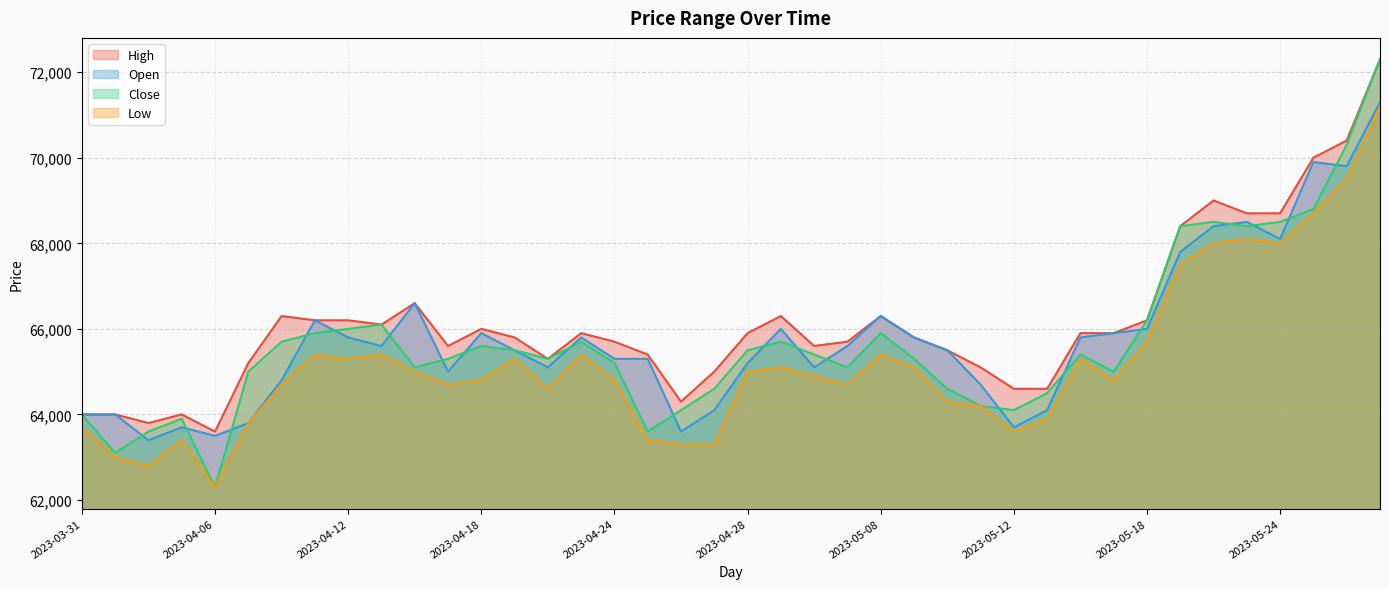

Which category has the highest value in the Open series?

2023-05-30